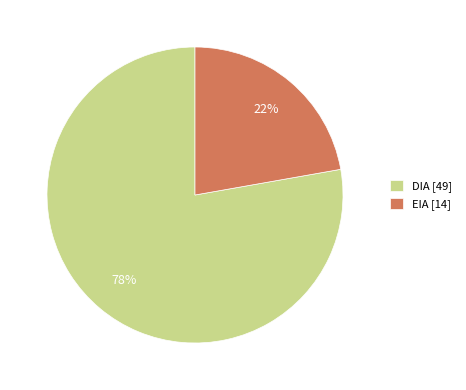

Does any single category account for the majority?

Yes